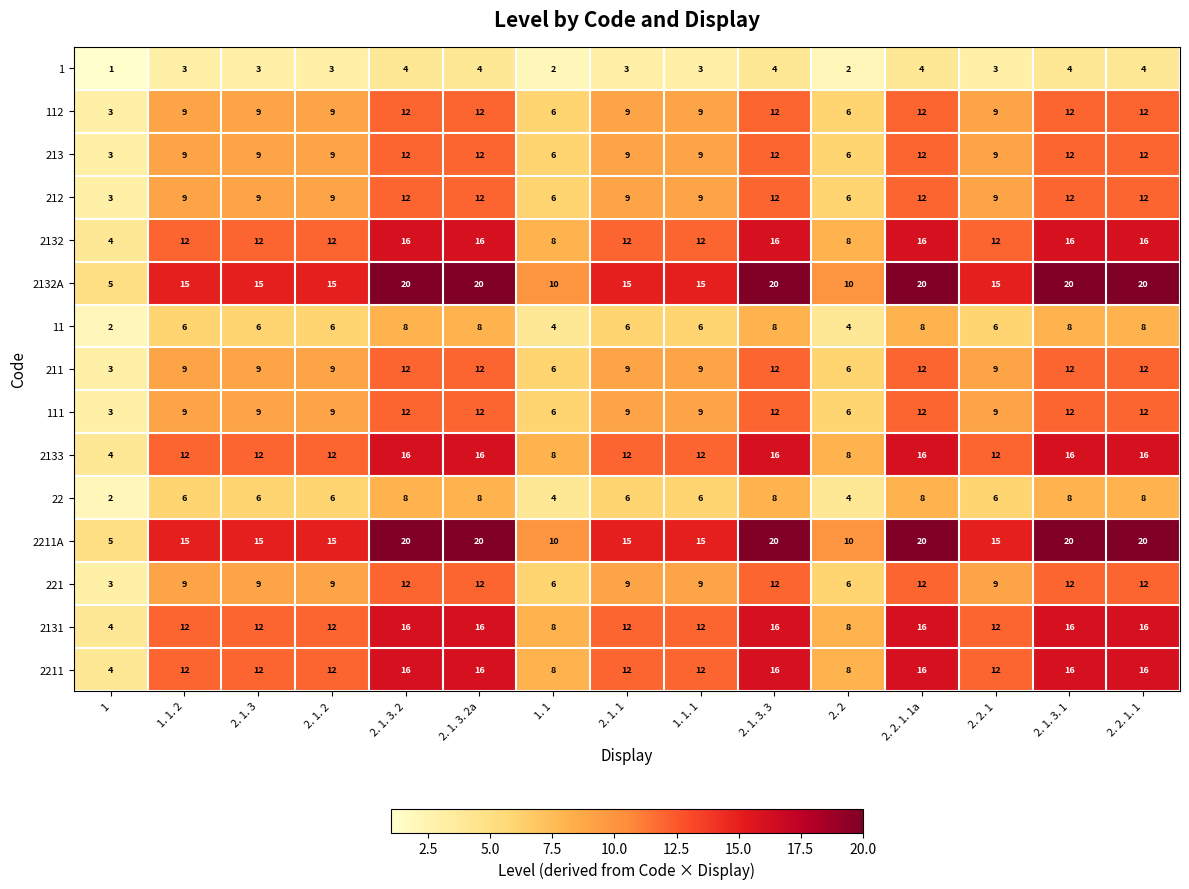

Count the 211 values in the range 9 to 12.

12